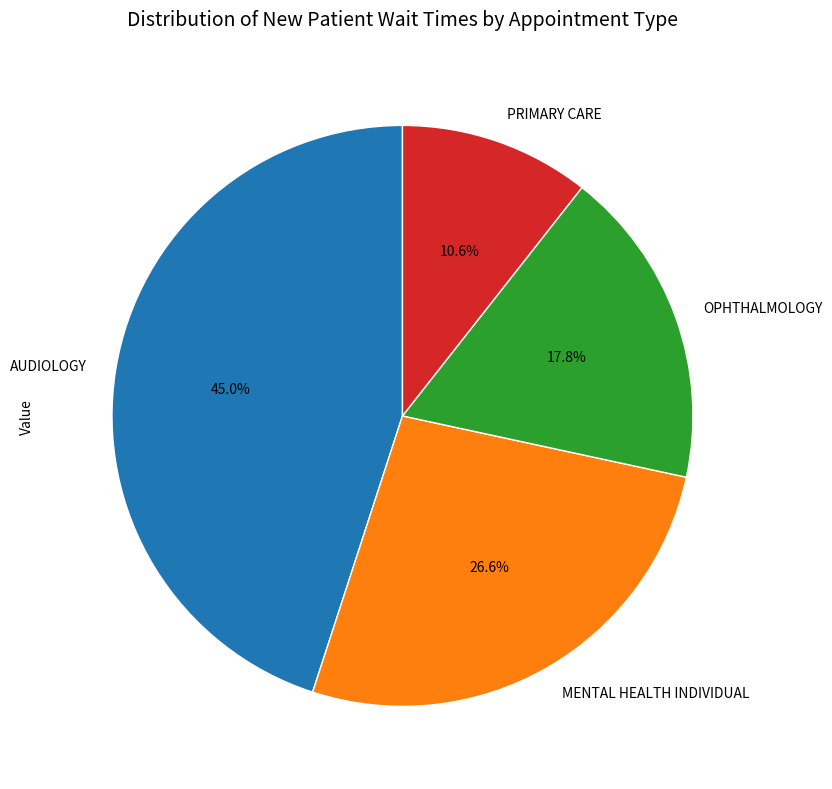

Rank the categories by value from lowest to highest.

PRIMARY CARE, OPHTHALMOLOGY, MENTAL HEALTH INDIVIDUAL, AUDIOLOGY